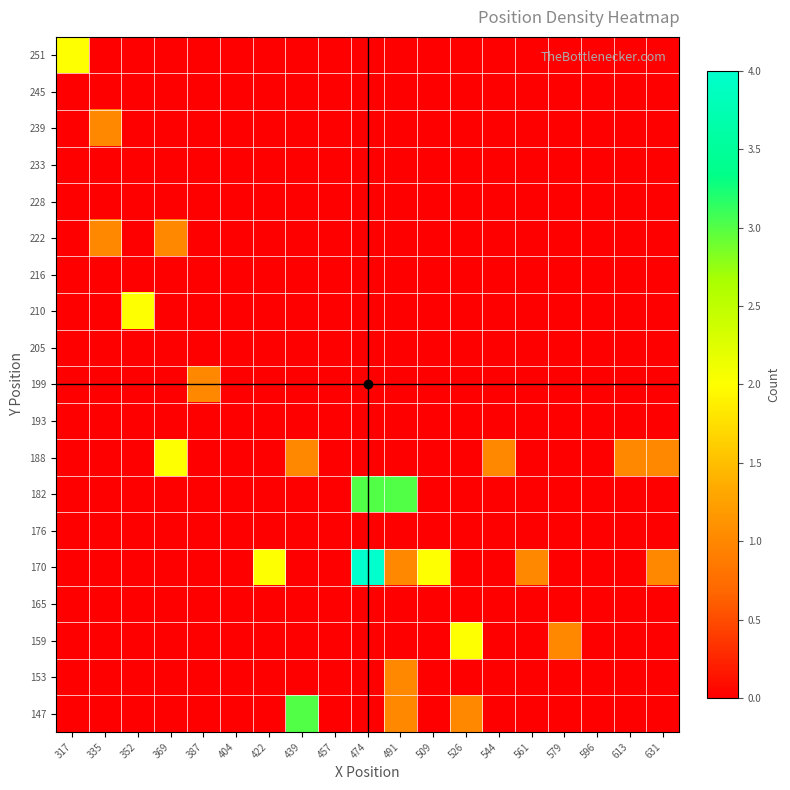

At which category is the sum across all series the highest?

474